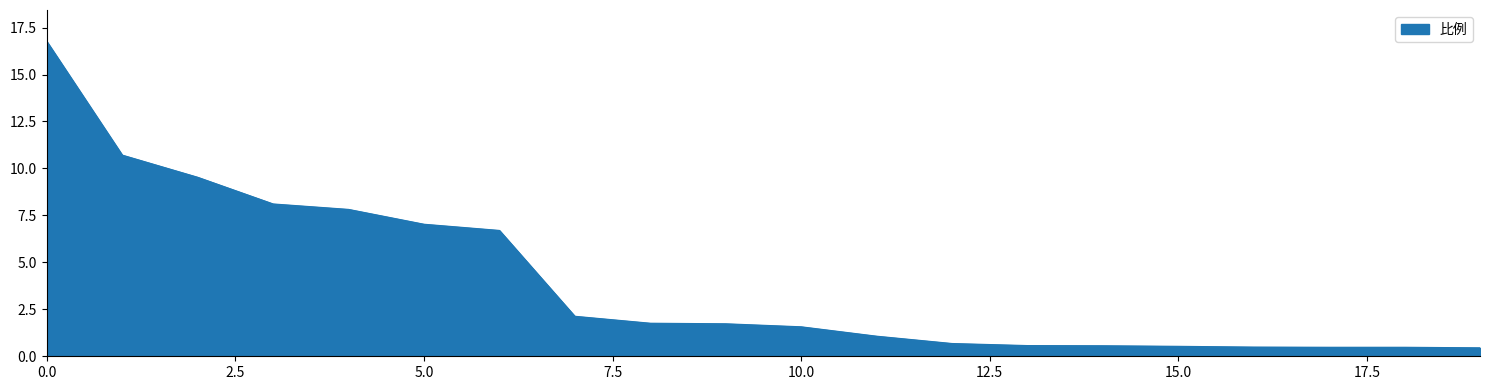

What is the maximum value shown in the chart?

16.8